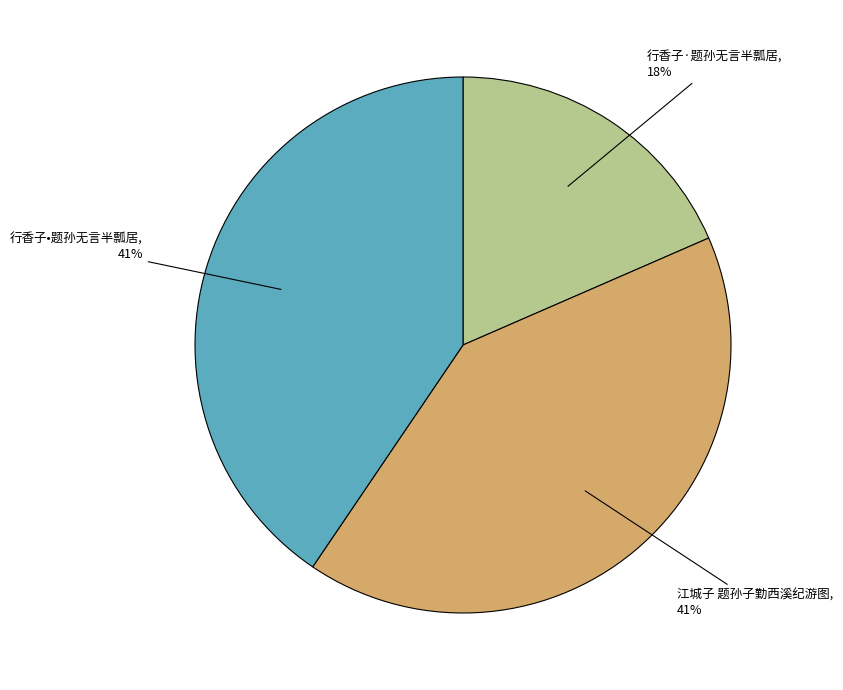

What is the smallest slice in the pie chart?

行香子·题孙无言半瓢居